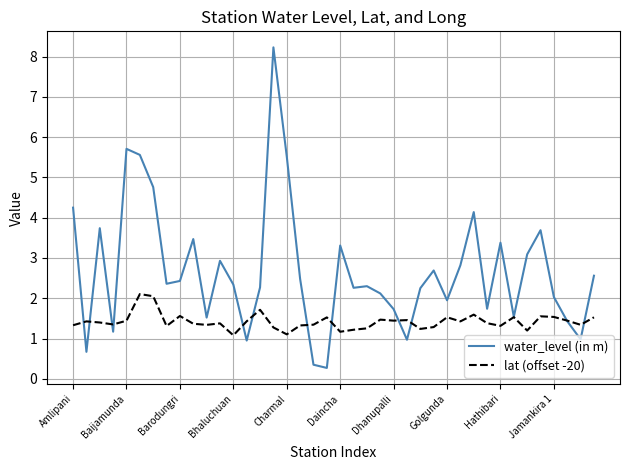

Which series has the largest total across all categories?

water_level (in m)